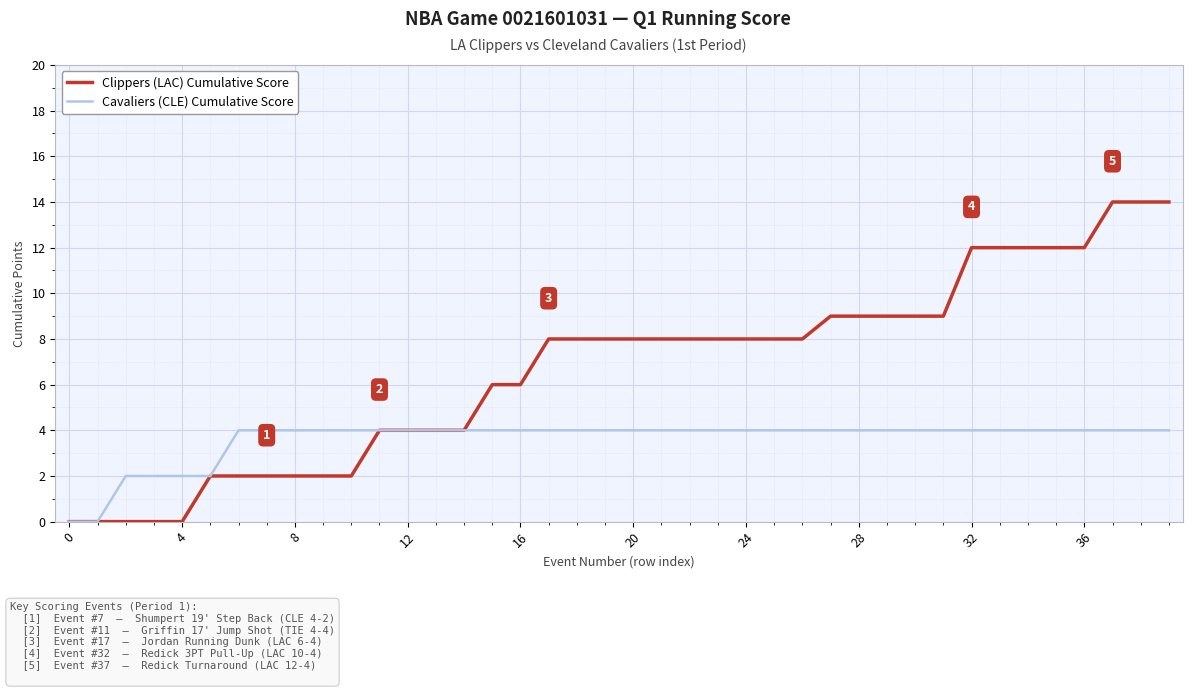

Rank the series by their average value, from highest to lowest.

Clippers (LAC) Cumulative Score, Cavaliers (CLE) Cumulative Score